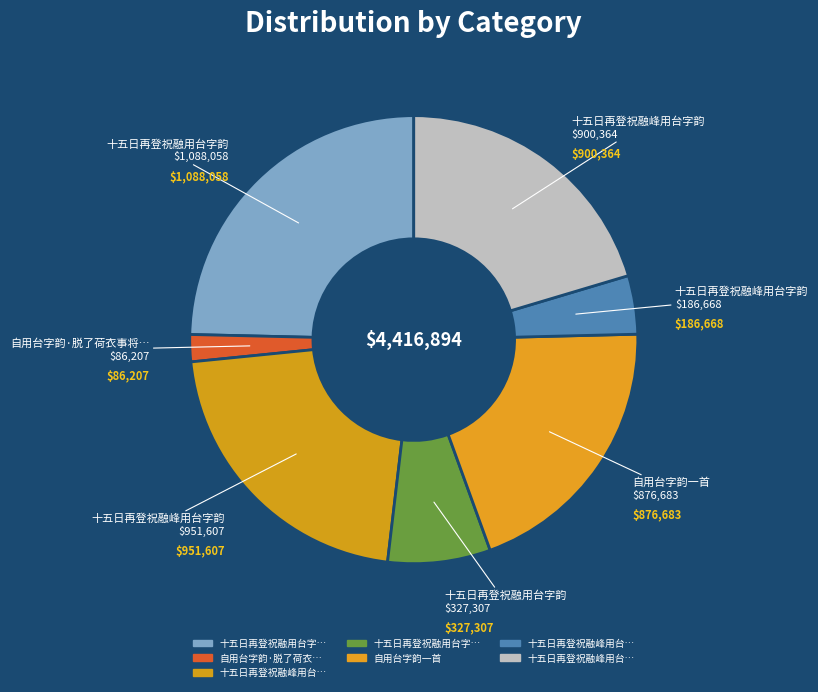

How many segments does this pie chart have?

7